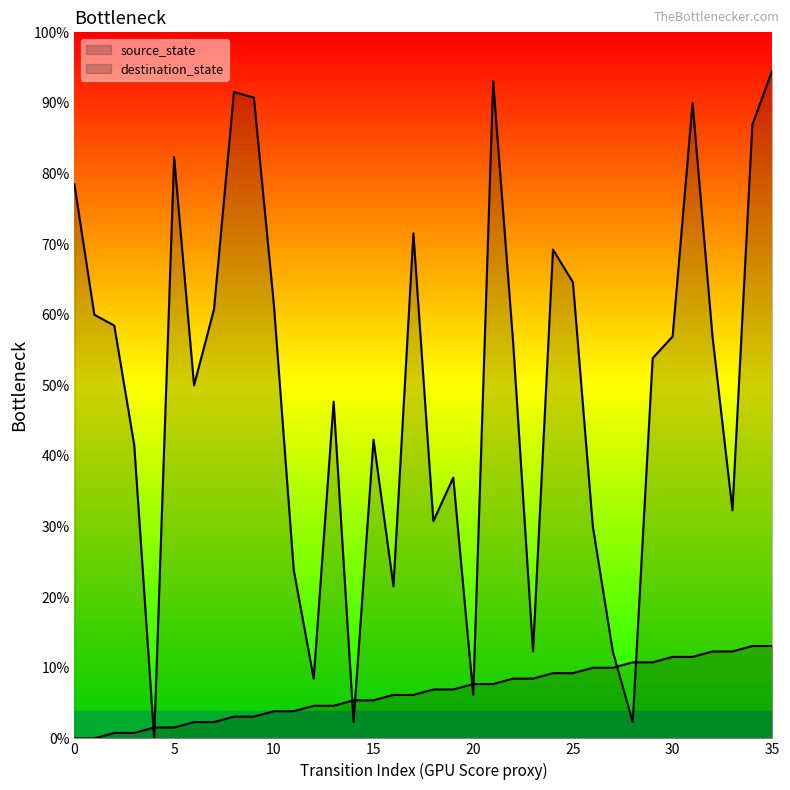

What is the sum of the source_state values at 24 and 30?

27